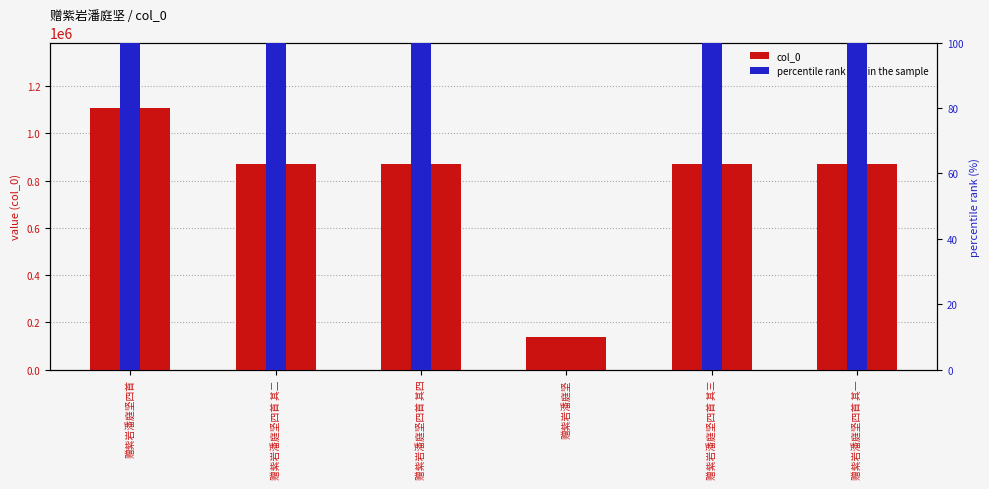

The value of col_0 at 赠紫岩潘庭坚 is 136920.0. True or false?

True